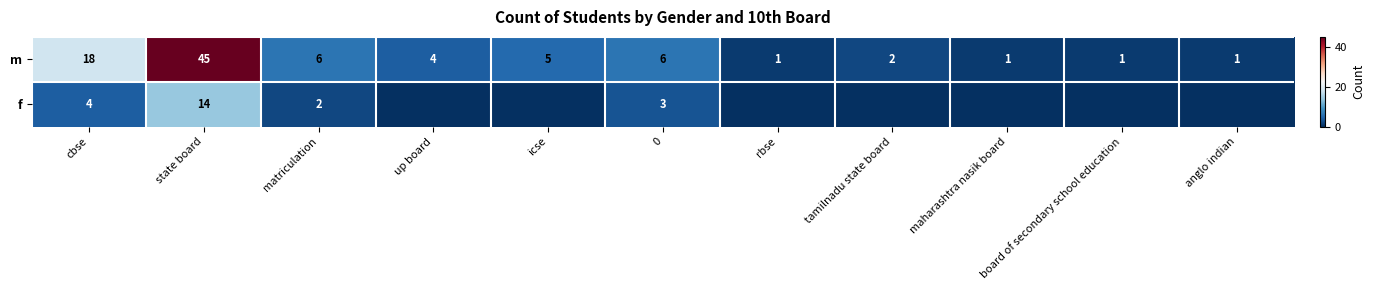

The f series shows 14 at state board. True or false?

True